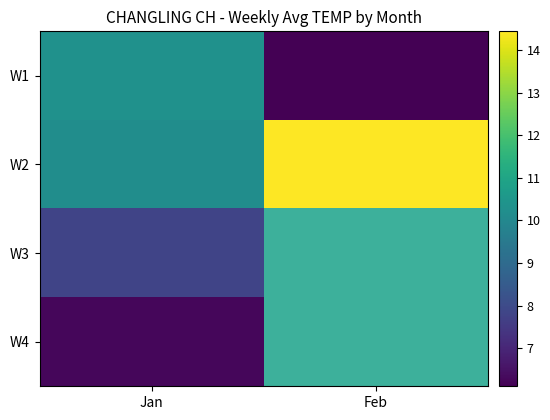

Count the number of data series in this chart.

4